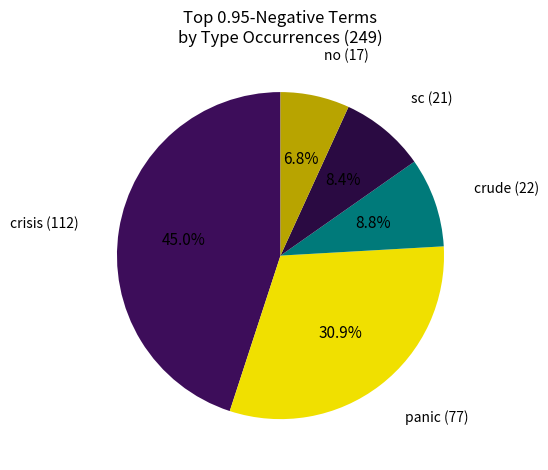

Is there any slice that represents more than half of the pie?

No